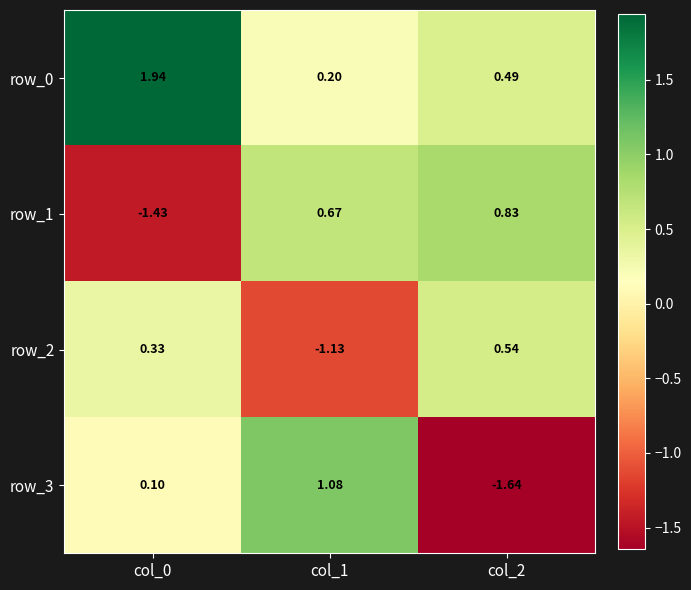

Is the value of row_2 at col_2 greater than the value of row_0 at col_2?

Yes